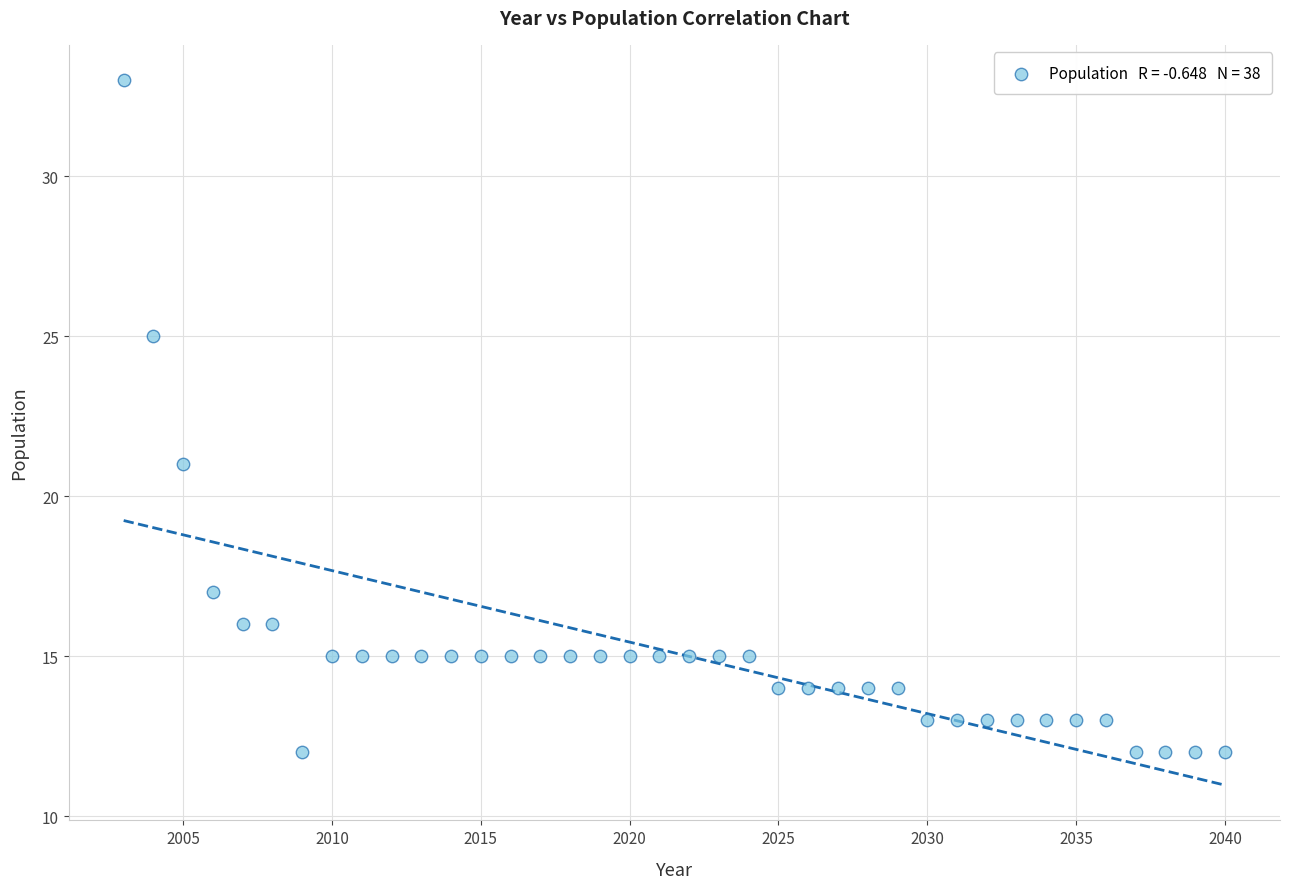

What is the range of X values (max minus min)?

37